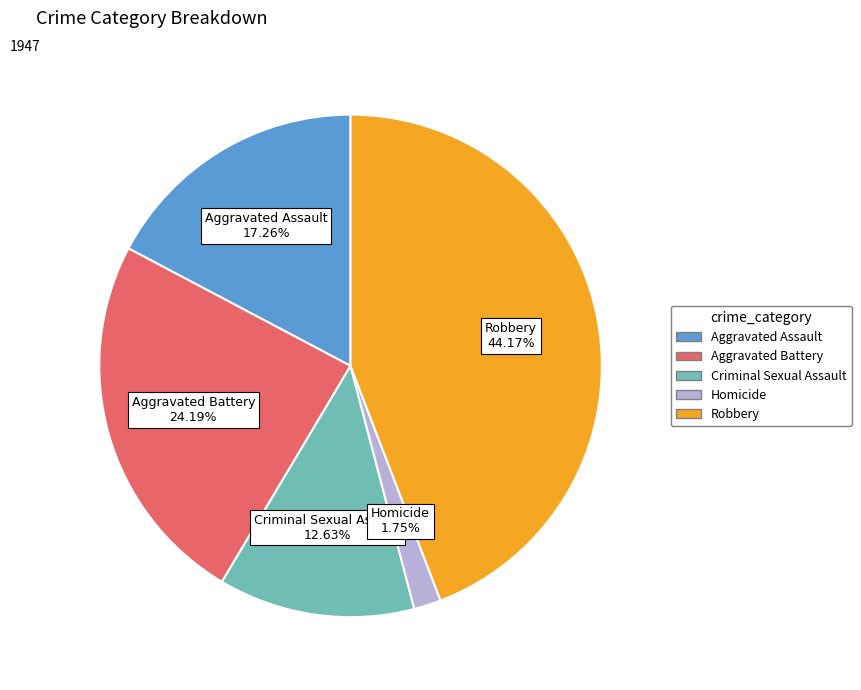

How many segments does this pie chart have?

5